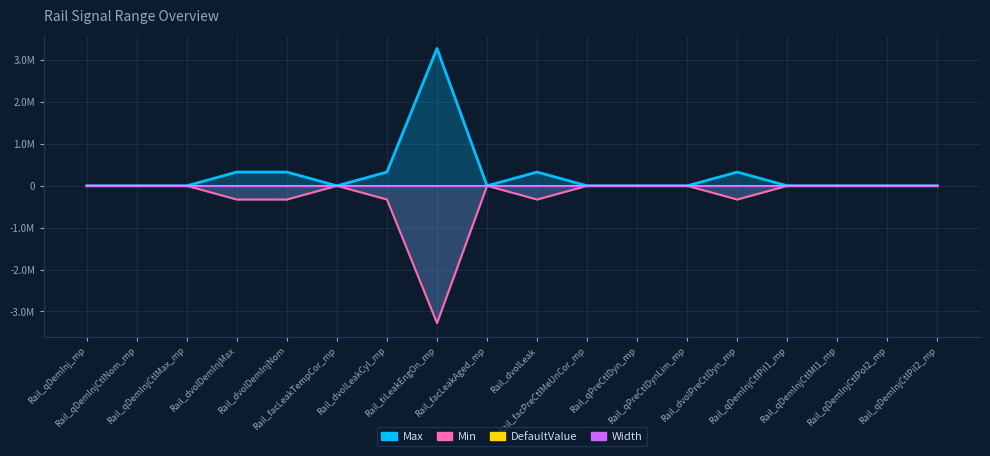

At which label does Min reach its peak?

Rail_qDemInj_mp